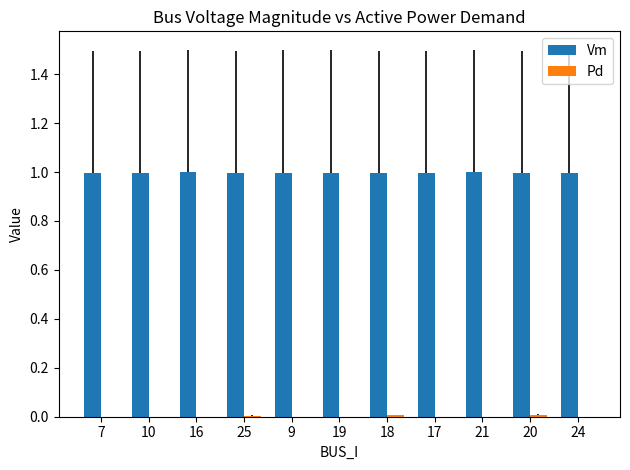

What is the approximate value of Vm at 18?

1.0